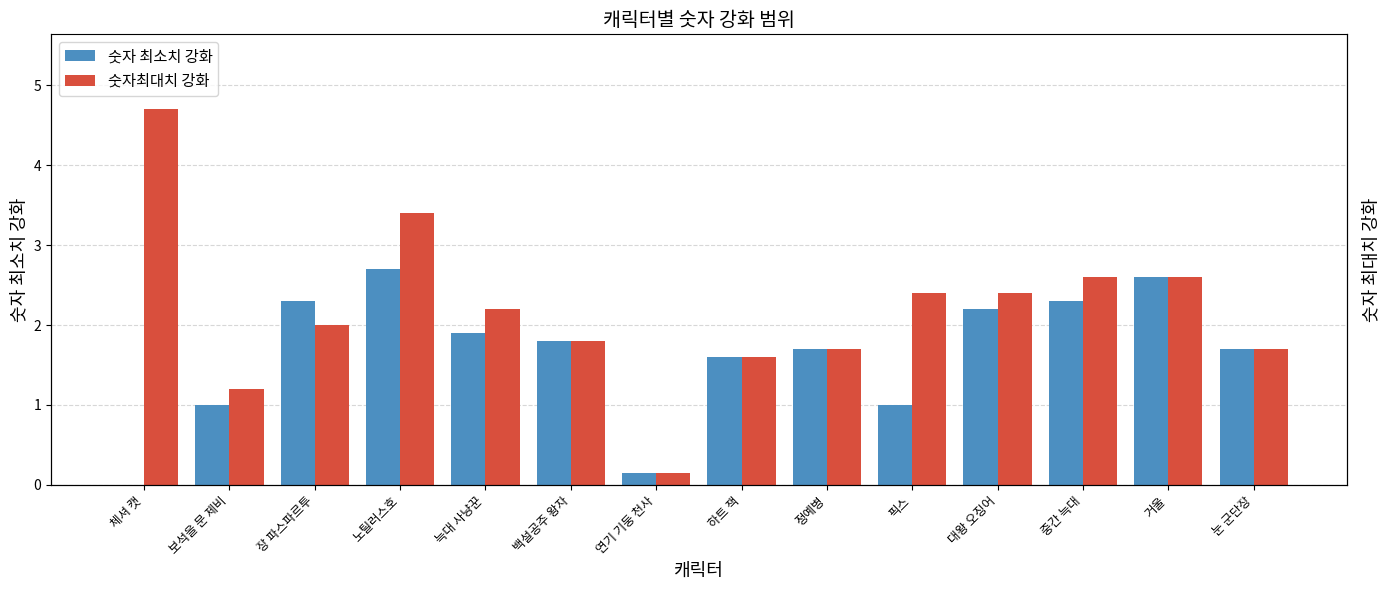

Is the value of 숫자최대치 강화 at 늑대 사냥꾼 greater than the value of 숫자 최소치 강화 at 정예병?

Yes